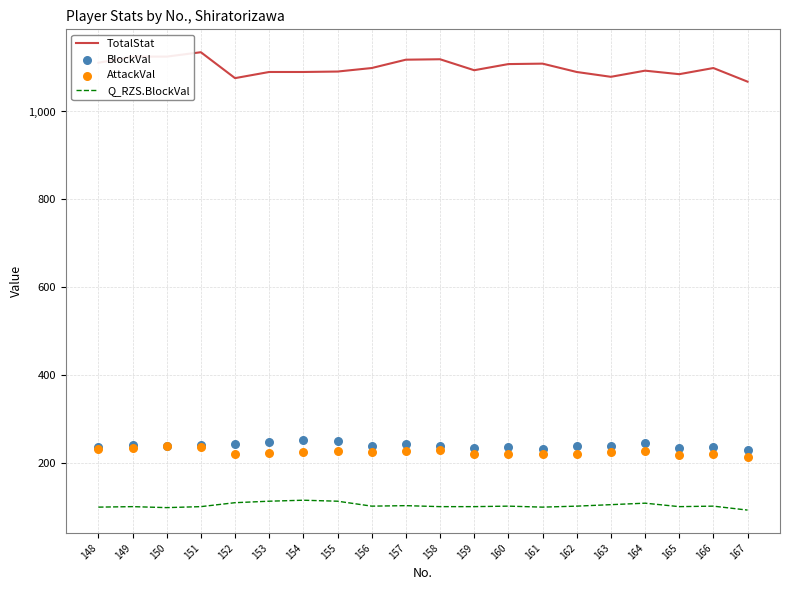

At which category is the sum across all series the highest?

151